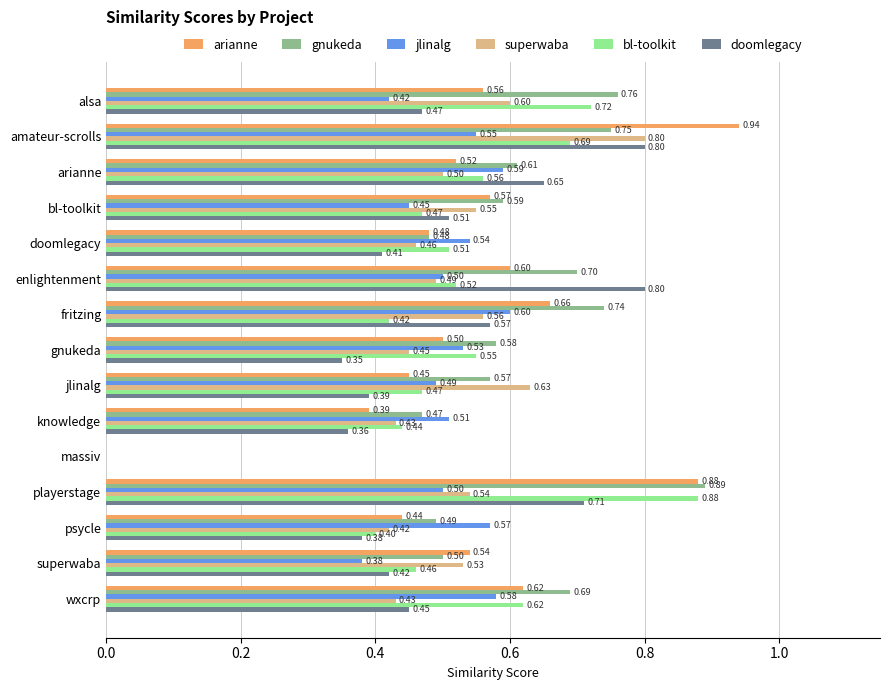

How many values in the doomlegacy series exceed 0?

14